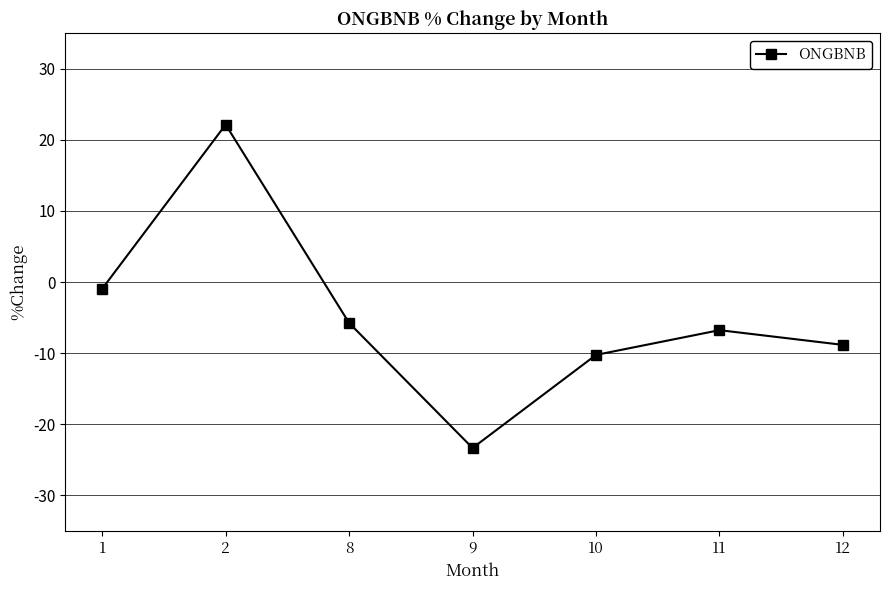

List the labels in order of value, smallest first.

9, 10, 12, 11, 8, 1, 2